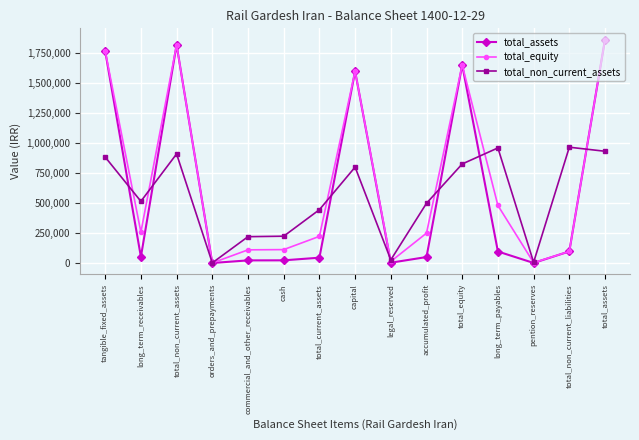

What is the difference between the maximum and minimum values in the total_equity series?

1863779